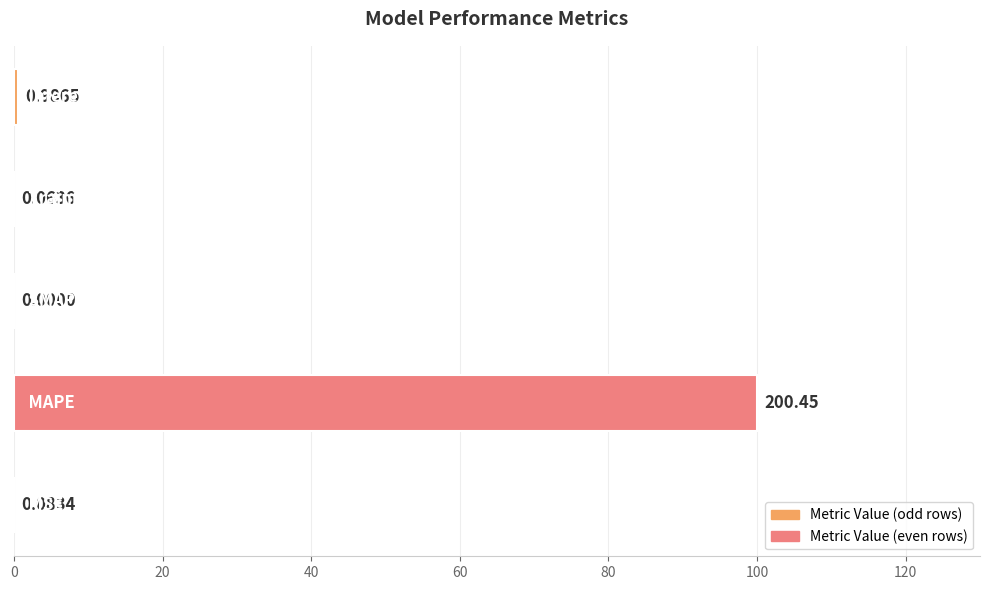

What is the sum of all values?

100.6